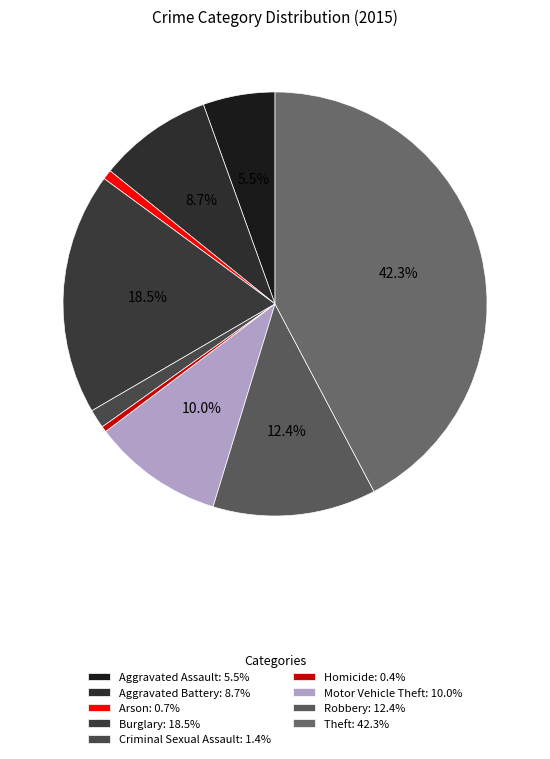

How many slices are in this pie chart?

9